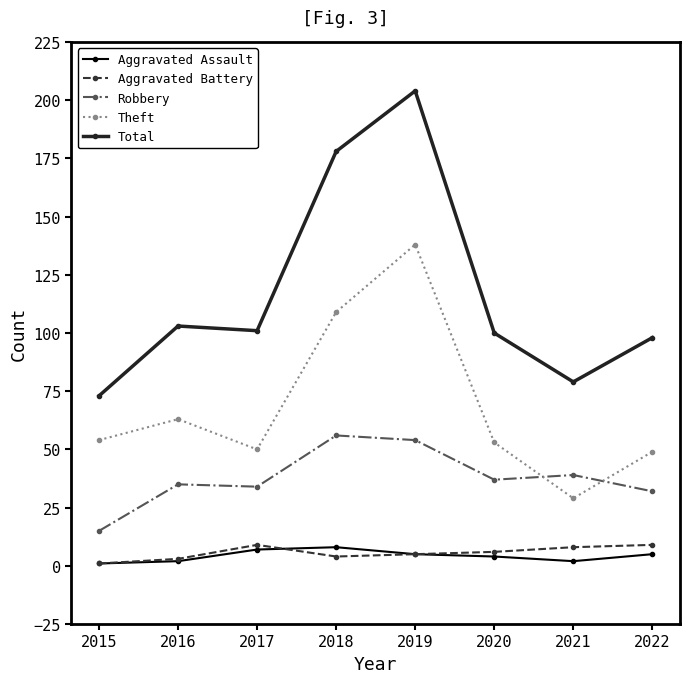

What is the highest value of the Aggravated Battery series?

9